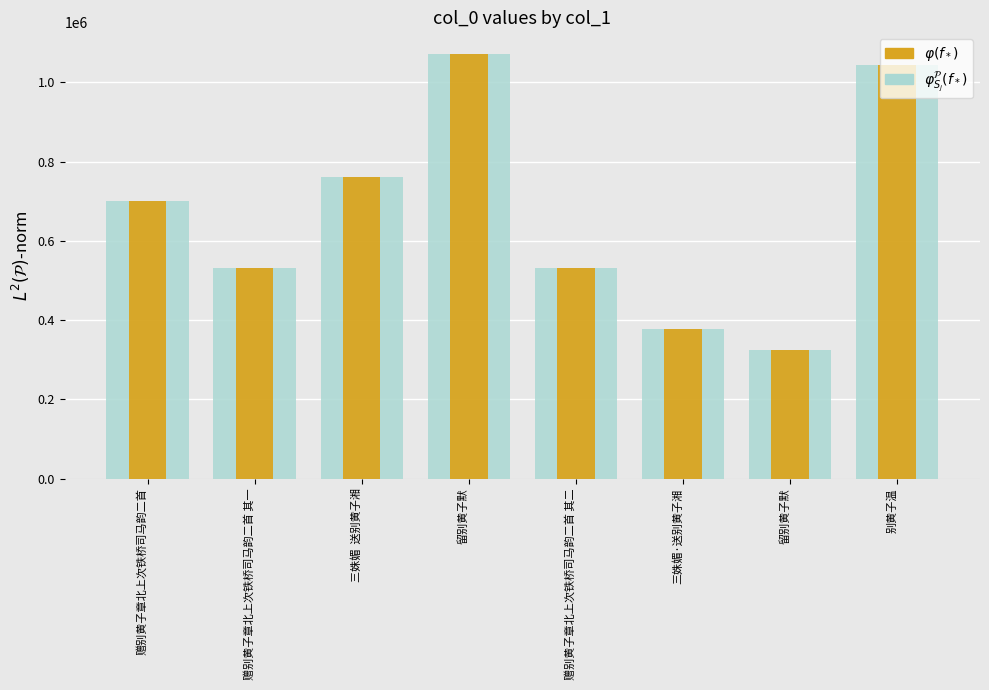

Read the $\varphi_{S_j}^\mathcal{P}(f_*)$ value at 赠别黄子章北上次铁桥司马韵二首, to the nearest 10.

701520